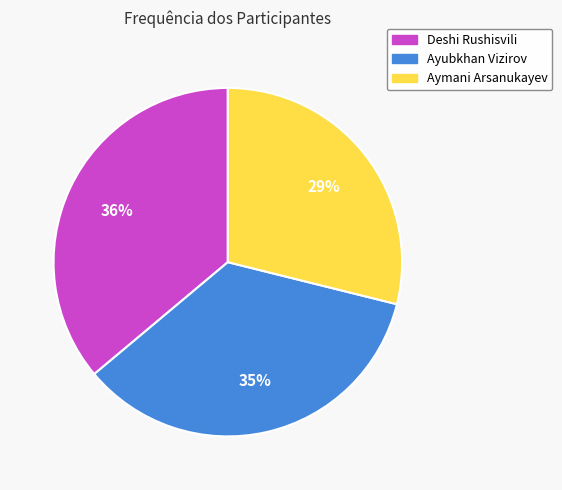

Which slice is the smallest?

Aymani Arsanukayev